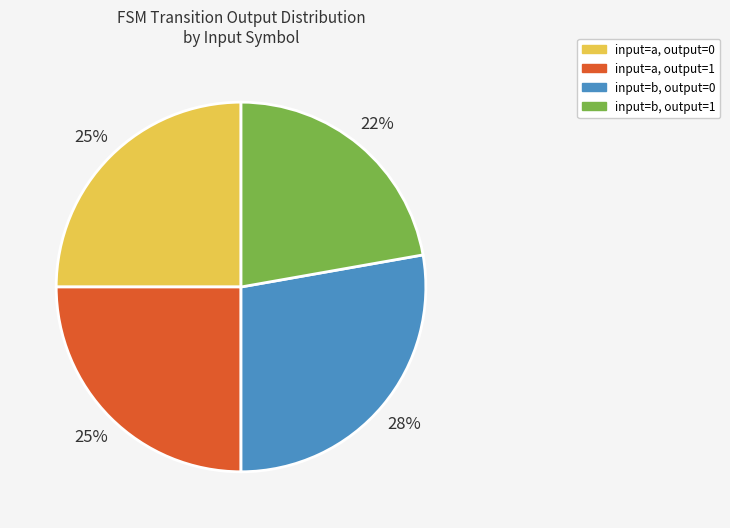

How many segments does this pie chart have?

4